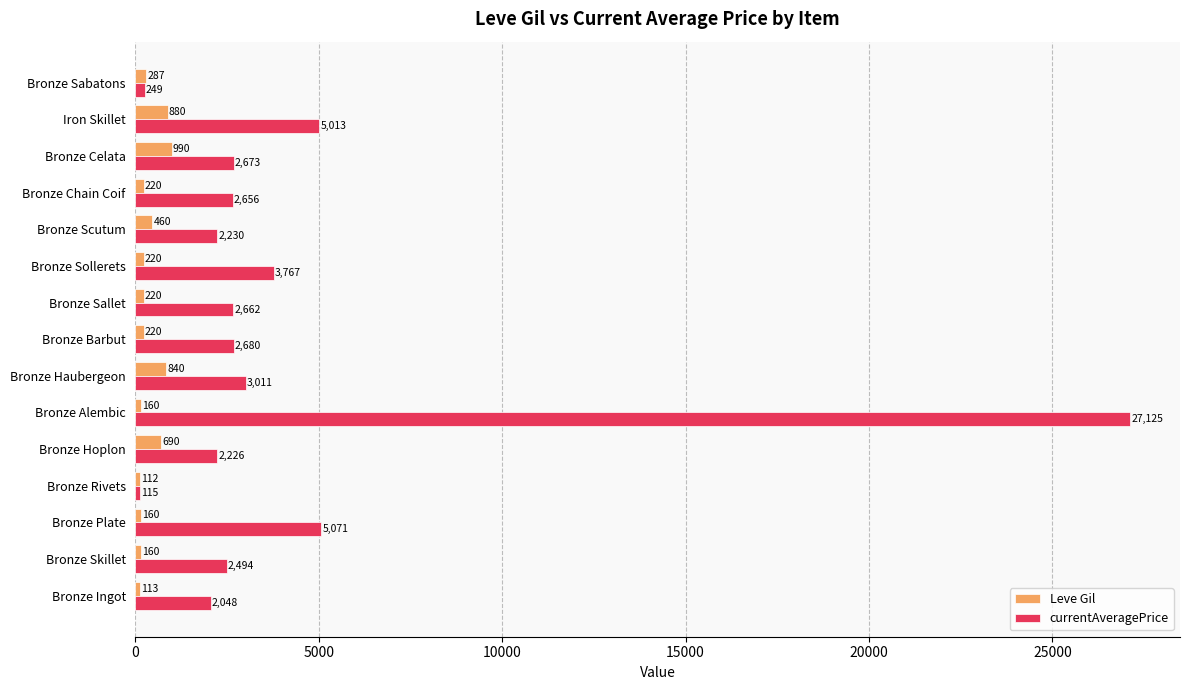

Which series changed the most between Bronze Scutum and Bronze Celata?

Leve Gil